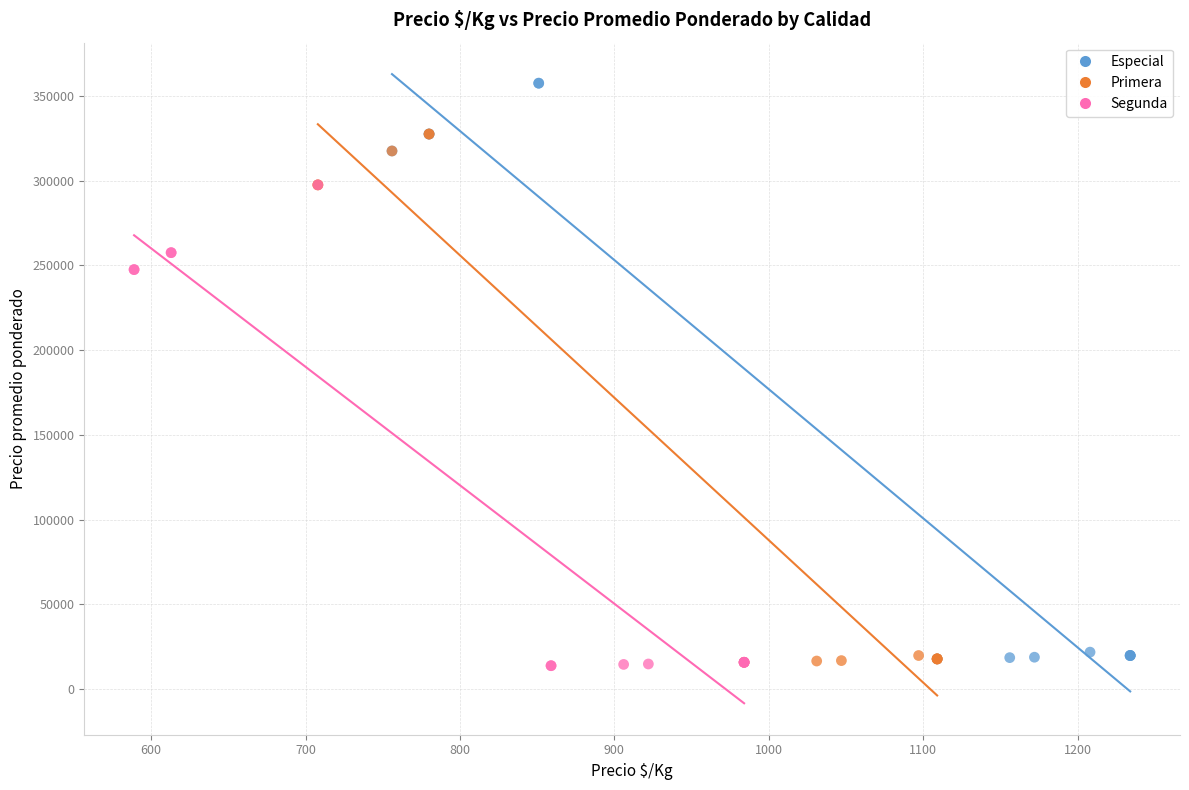

Which series contains the highest Y value?

Especial